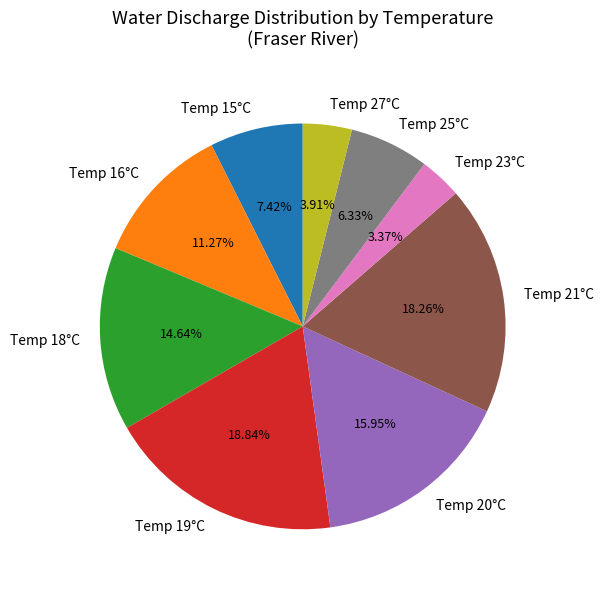

Approximately how many times larger is the value at Temp 19°C compared to Temp 18°C?

1.3